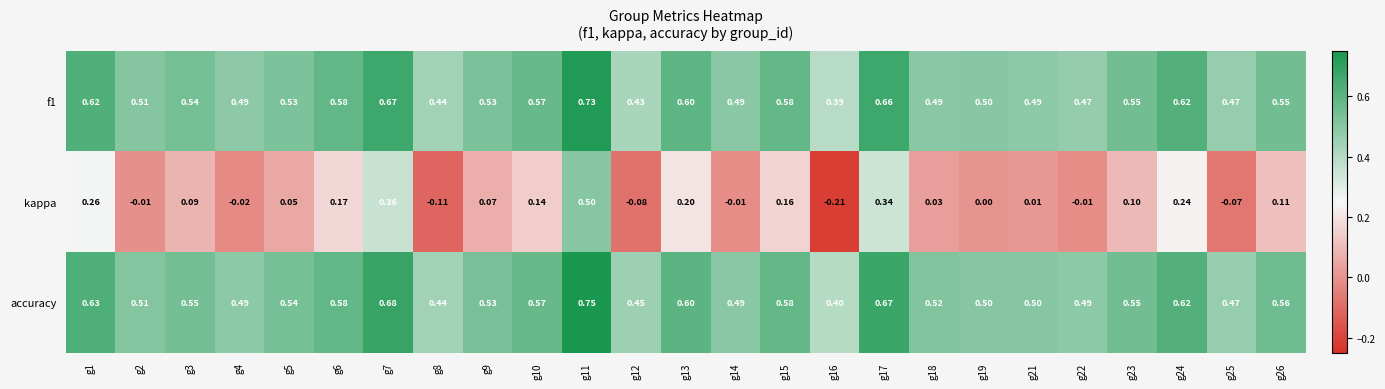

Is the value of kappa at g9 greater than the value of f1 at g10?

No